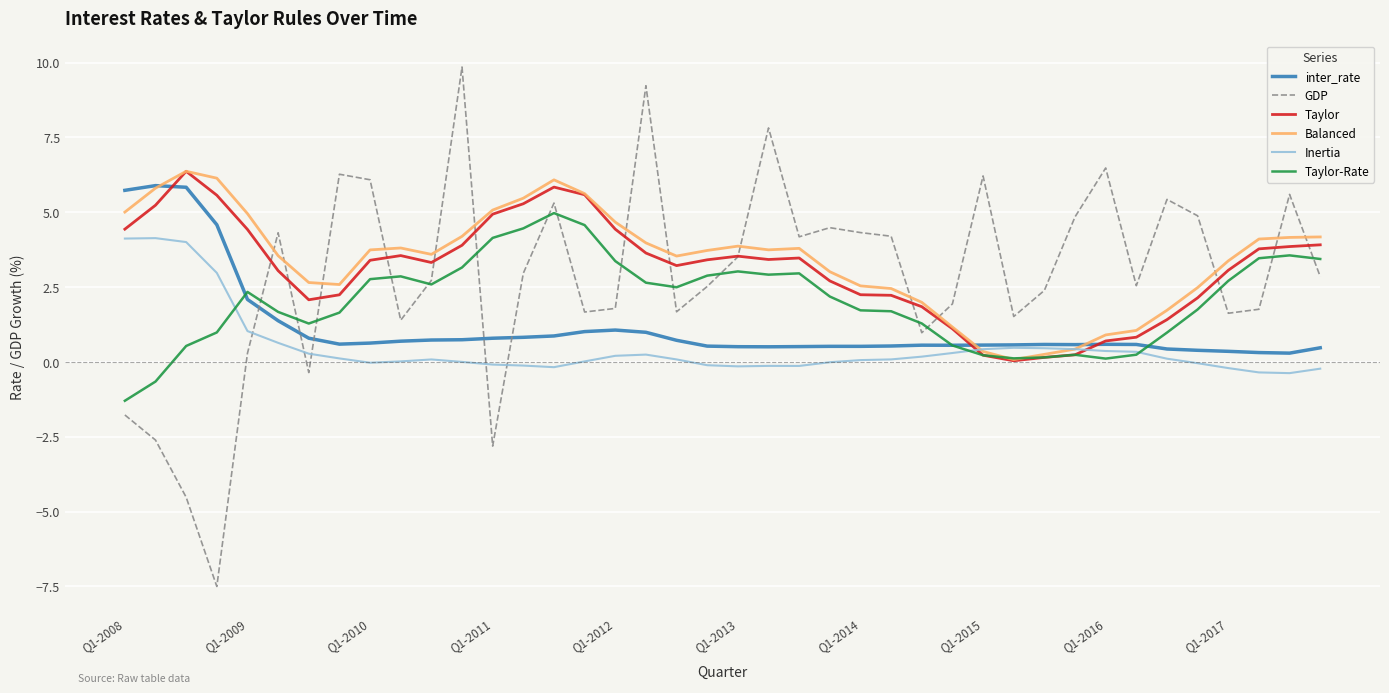

What is the lowest value of the Taylor-Rate series?

-1.3